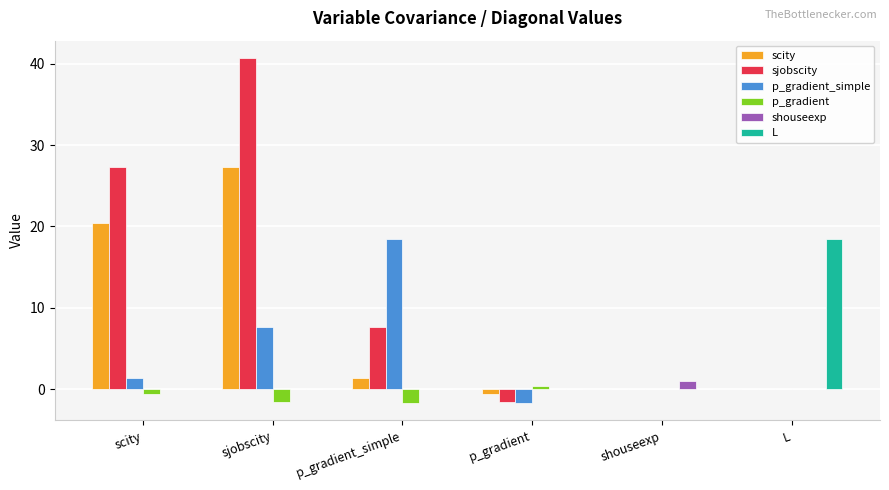

How many categories are shown in the chart?

6